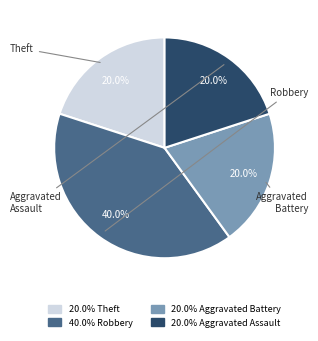

Is there a majority slice in this chart?

No